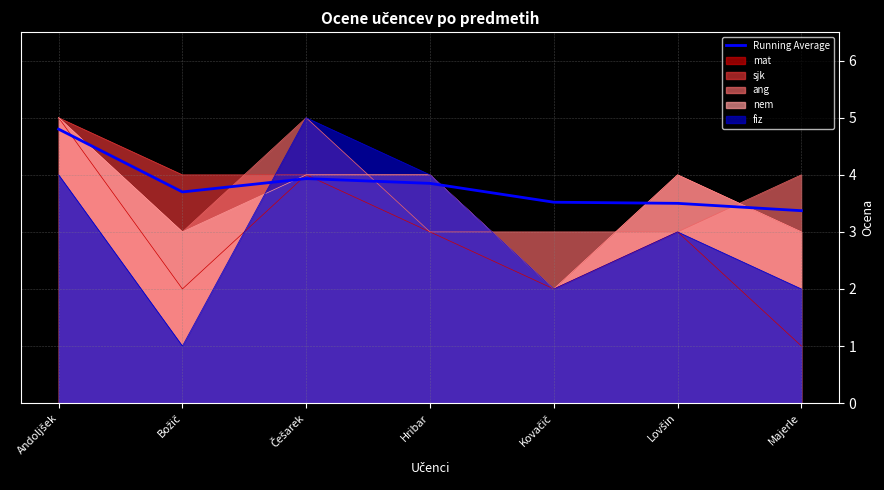

What is the maximum value shown in the chart?

4.8